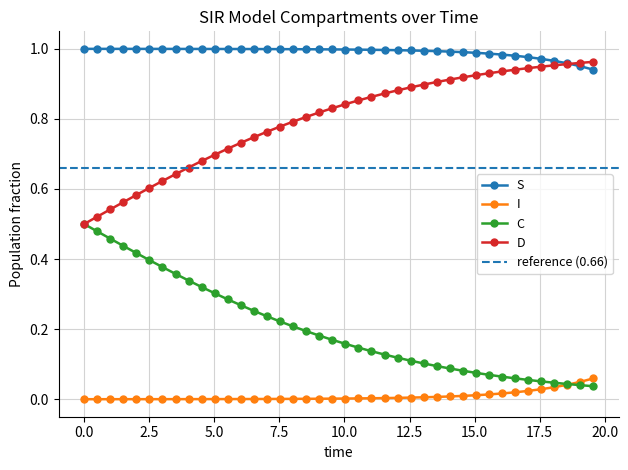

True or false: D and I intersect in this chart.

False